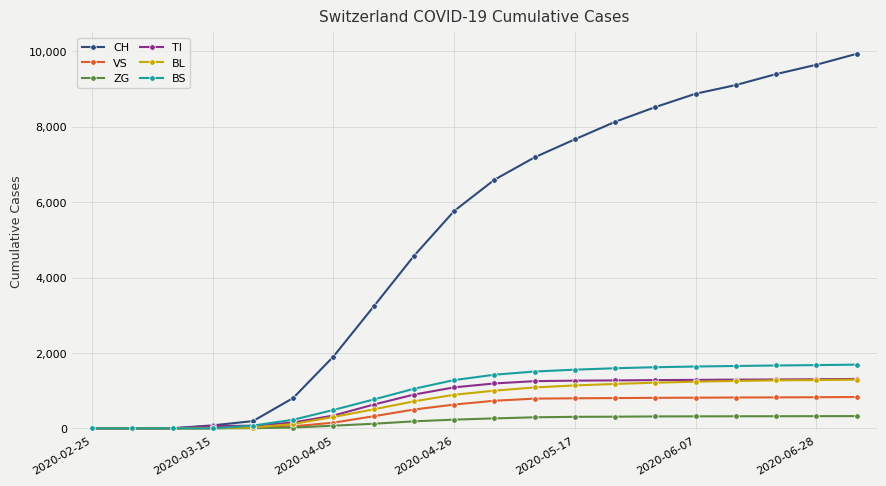

What is the maximum value for BS?

1690